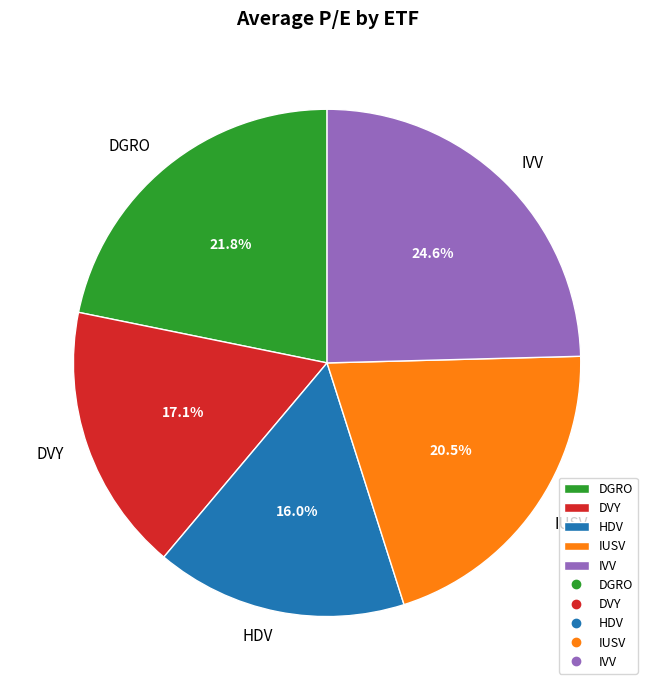

How much of the chart is everything except HDV?

84.0%